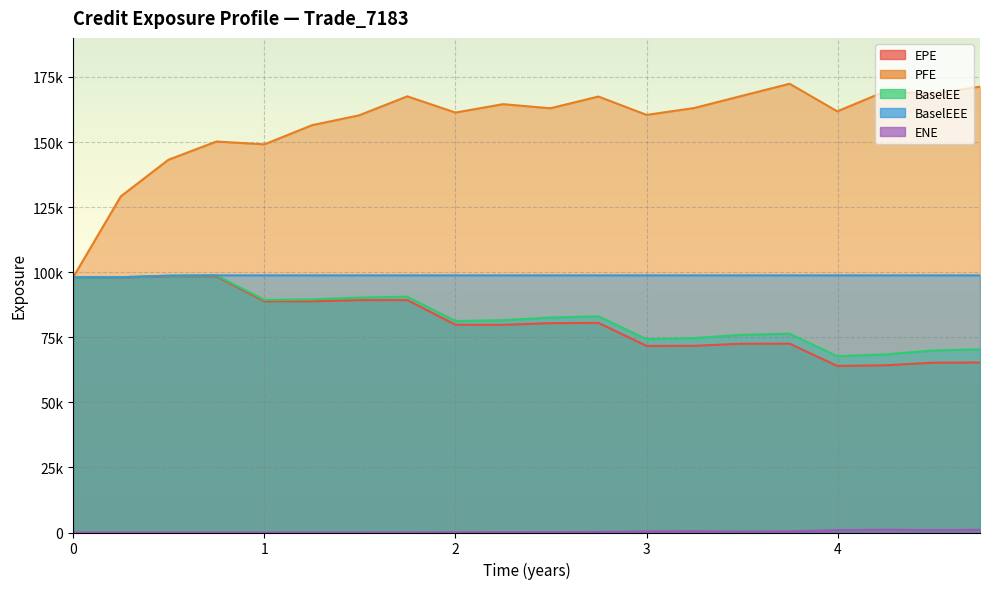

What is the sum of all EPE values?

1616716.0